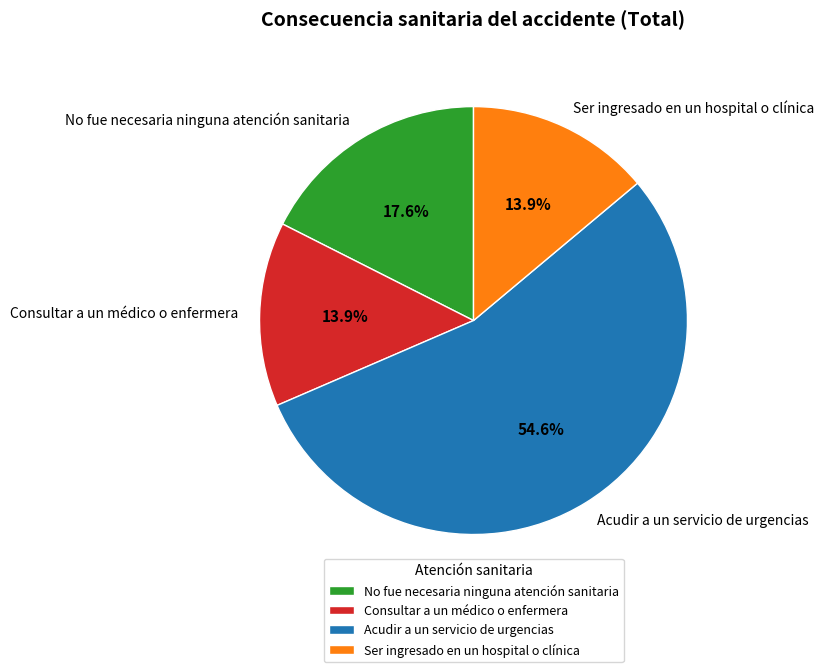

What is the majority slice?

Acudir a un servicio de urgencias